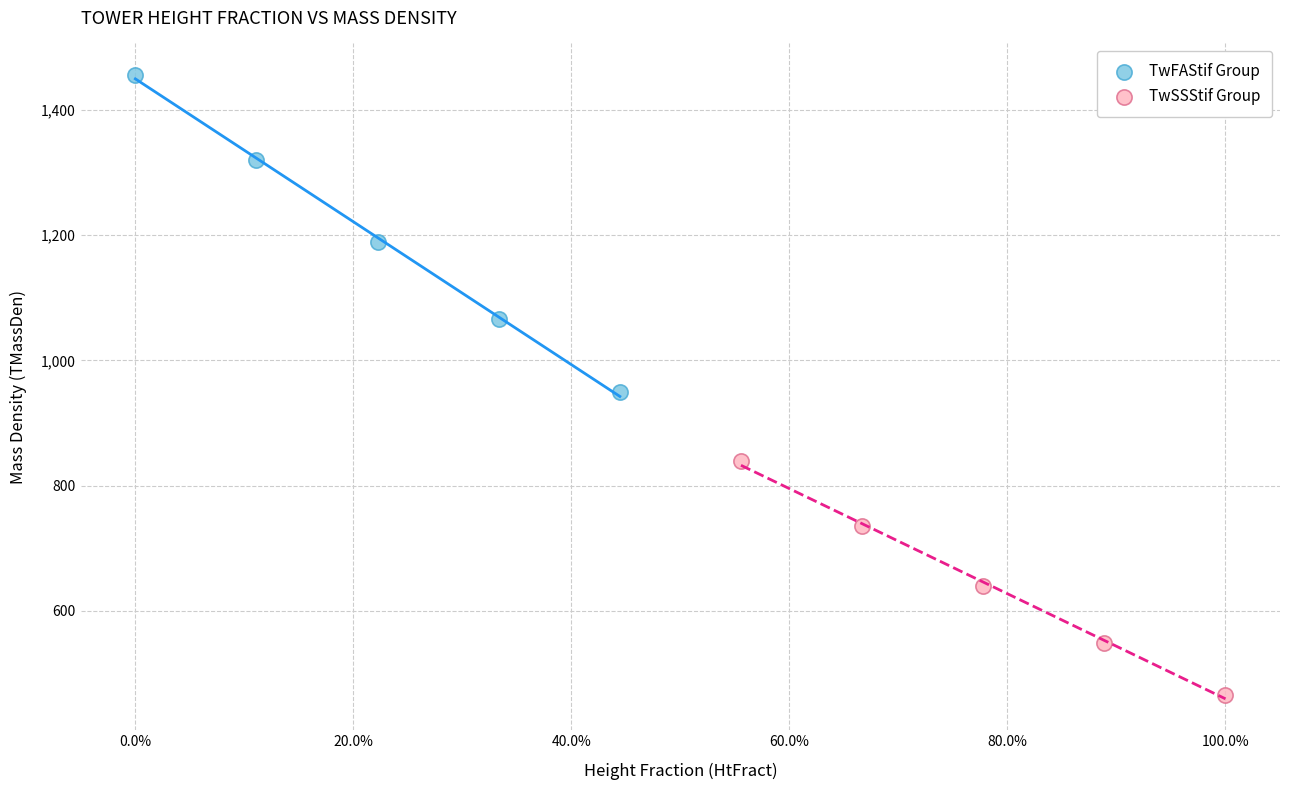

Which series contains the highest Y value?

TwFAStif Group